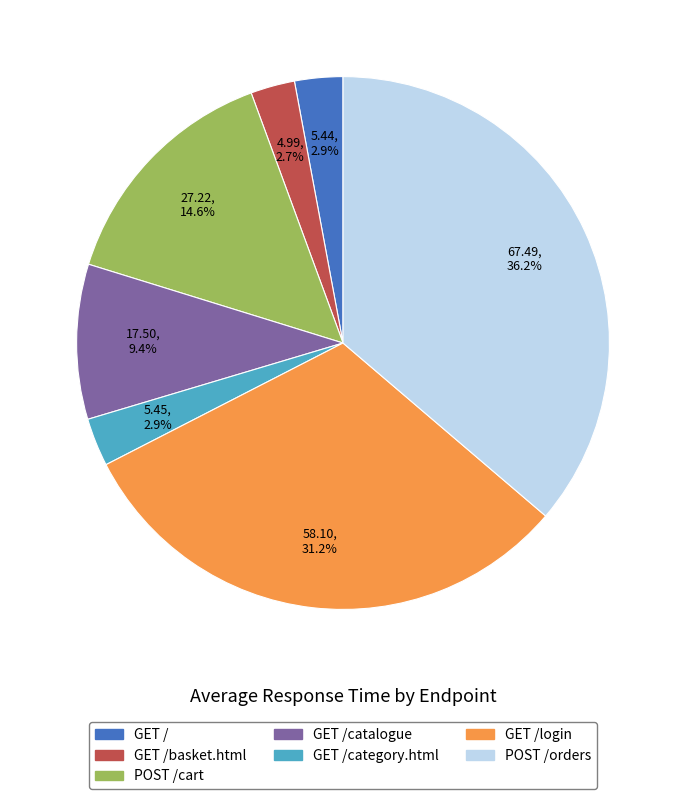

Which slice is the largest?

POST /orders